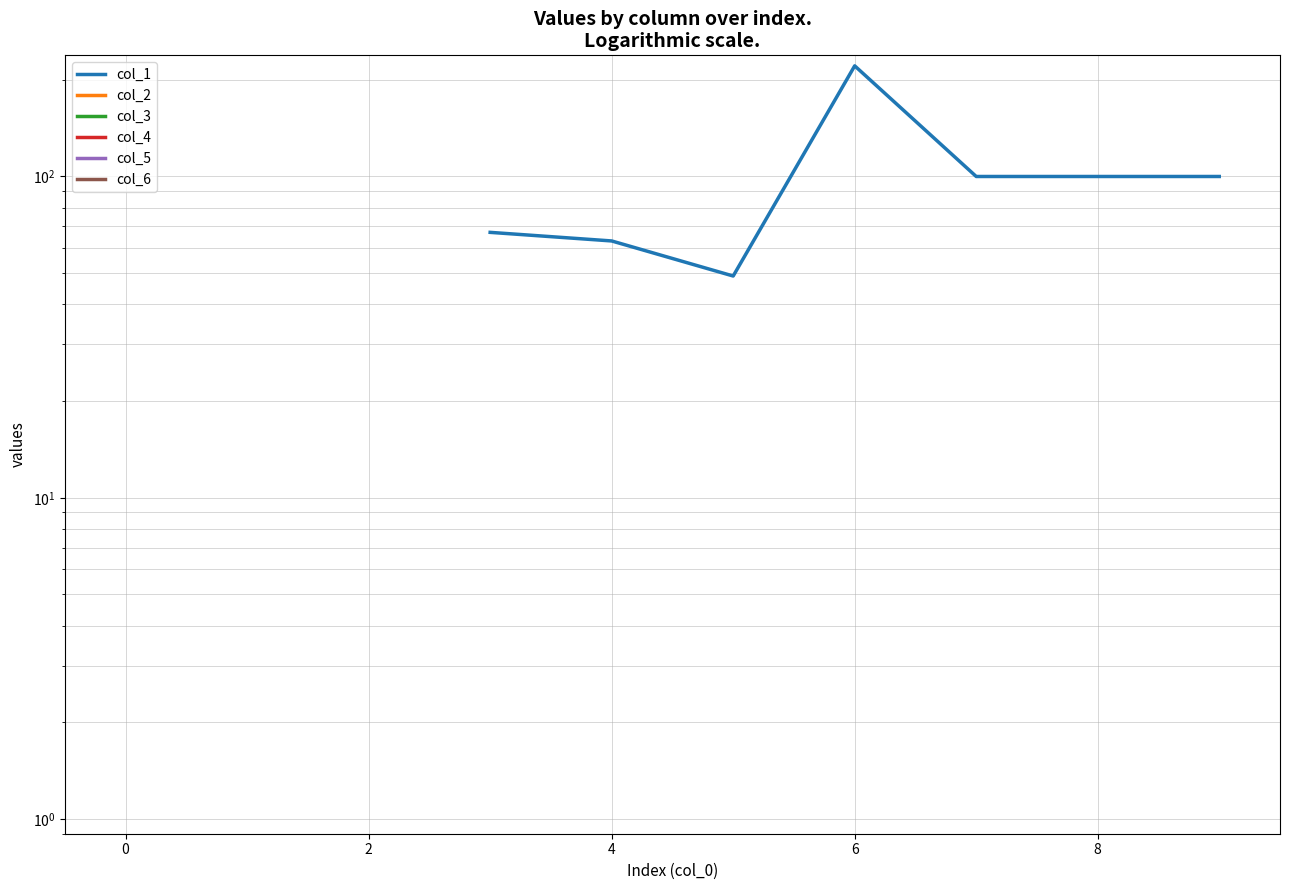

Rank the series by their average value, from lowest to highest.

col_1, col_2, col_3, col_4, col_5, col_6